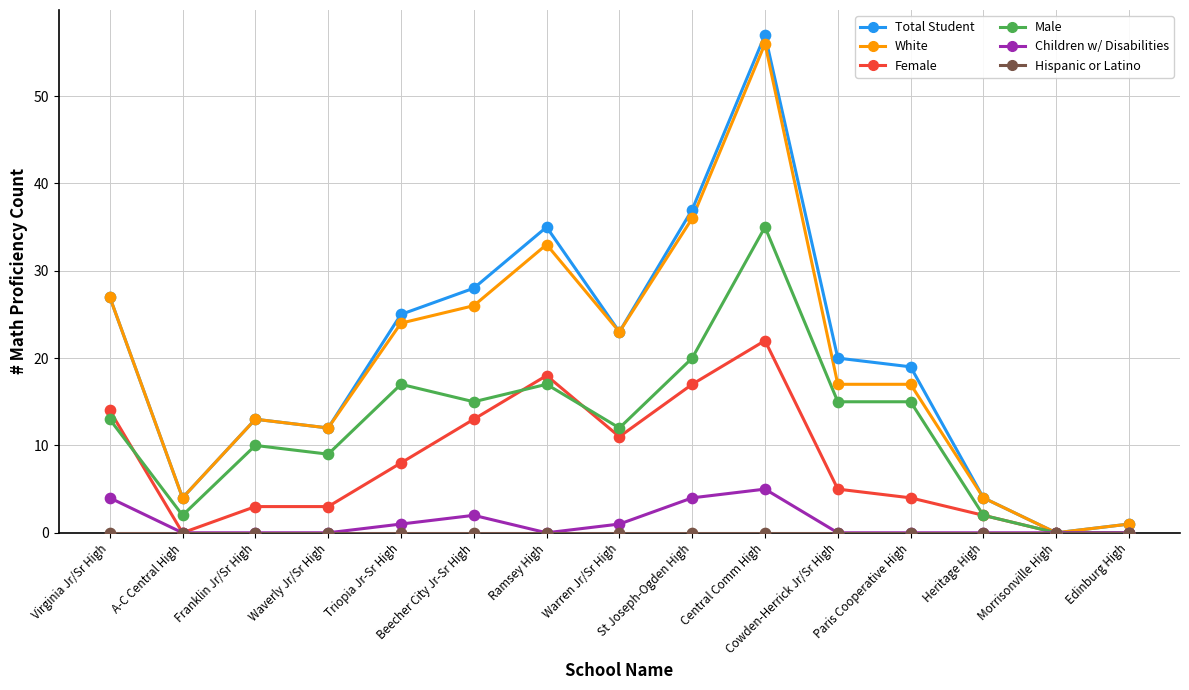

What is the maximum value shown in the chart?

57